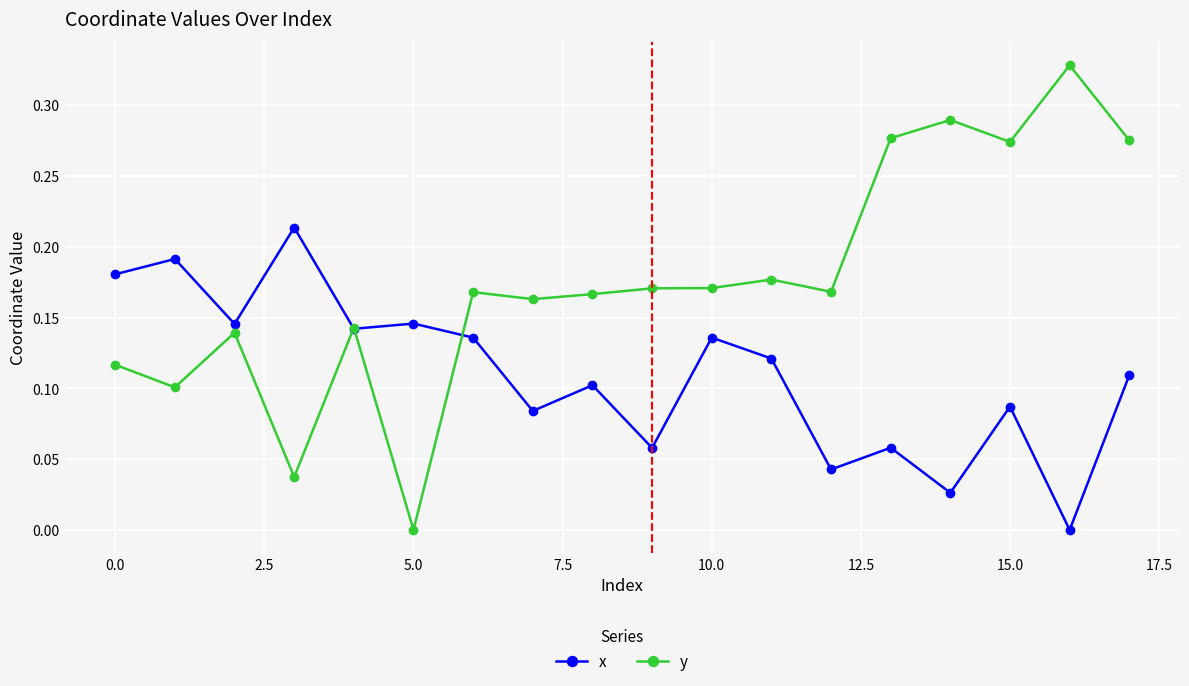

Which series has the largest range (max minus min)?

y